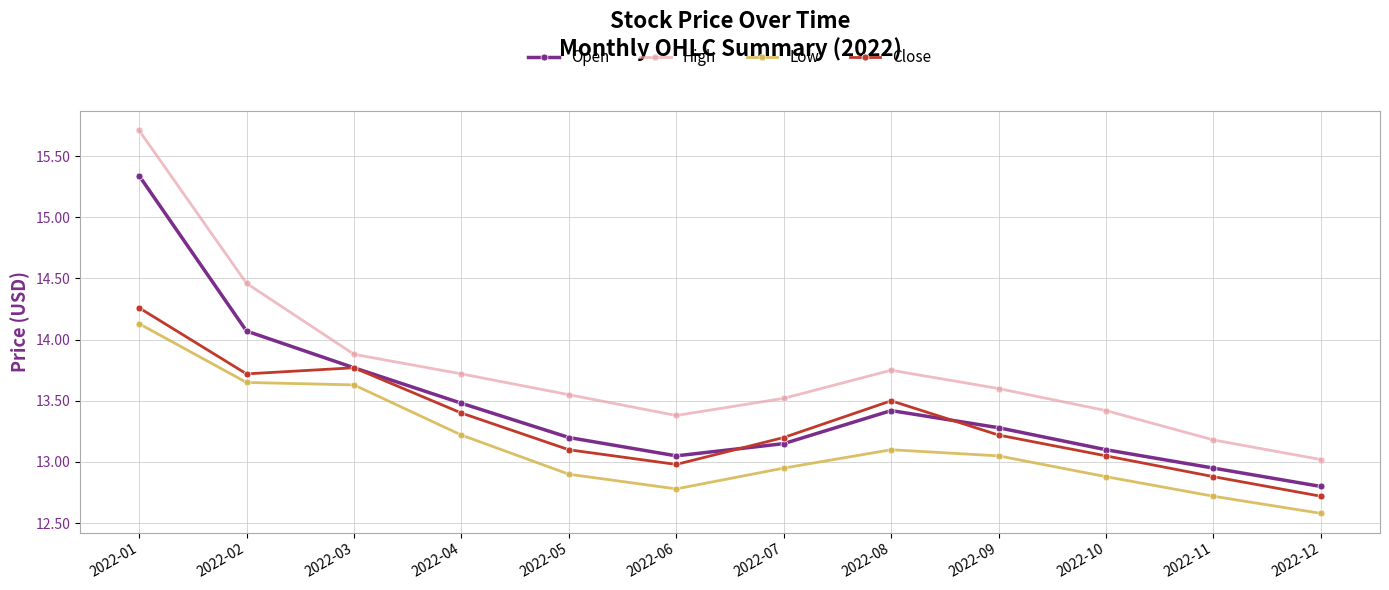

In Open, how many points are lower than both neighbors (excluding endpoints)?

1